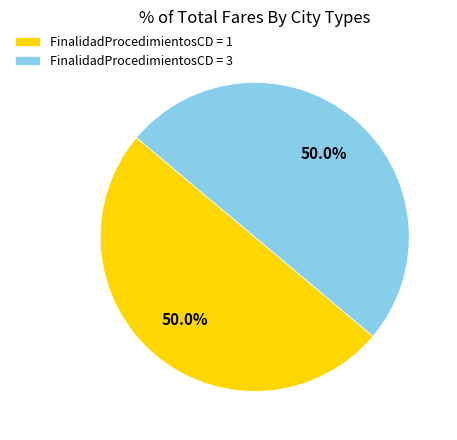

Approximately how many times larger is the value at FinalidadProcedimientosCD = 3 compared to FinalidadProcedimientosCD = 1?

1.0